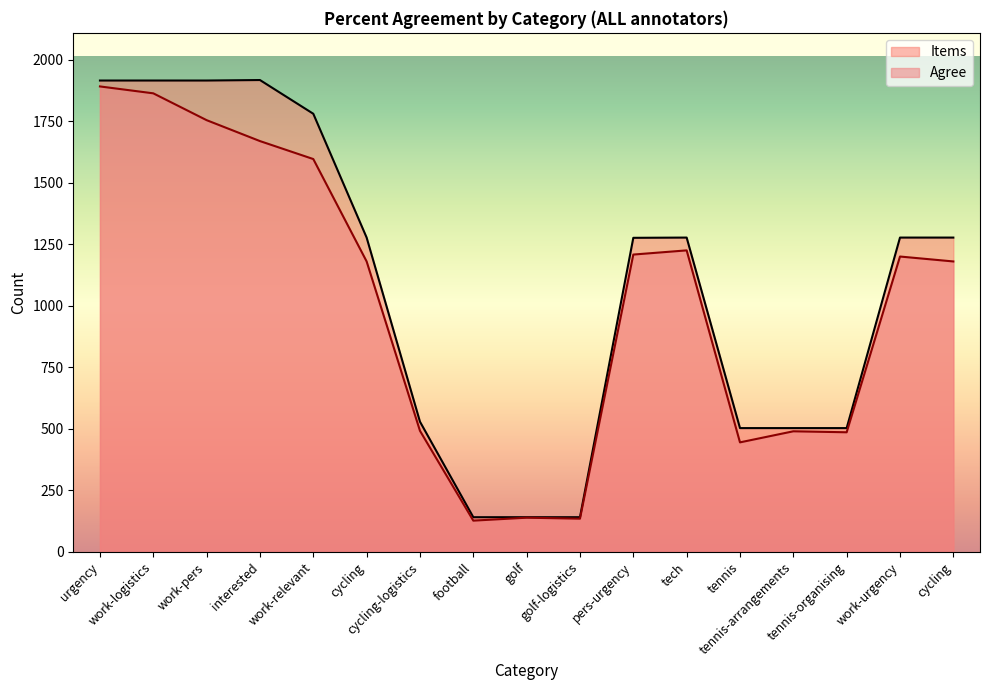

Between work-logistics and cycling-logistics, which is larger?

work-logistics